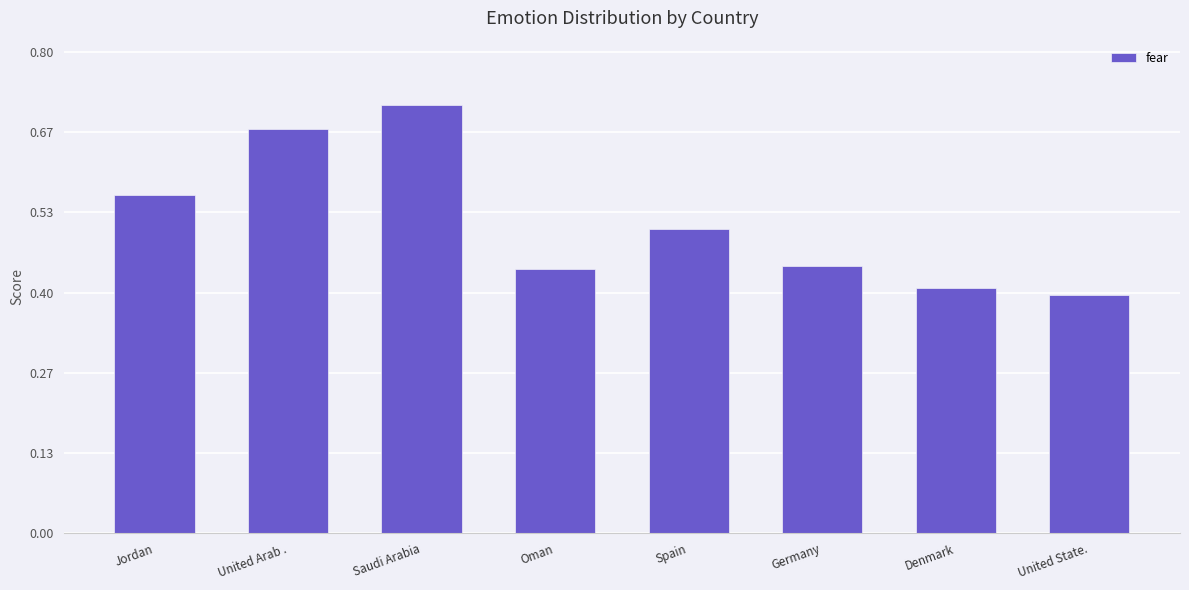

The chart shows a value of 0.4 at Germany. True or false?

True